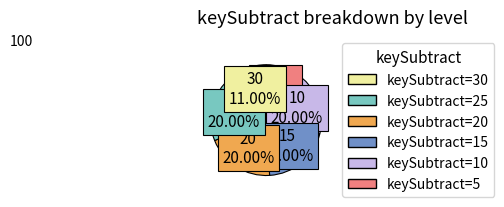

Is there any slice that represents more than half of the pie?

No